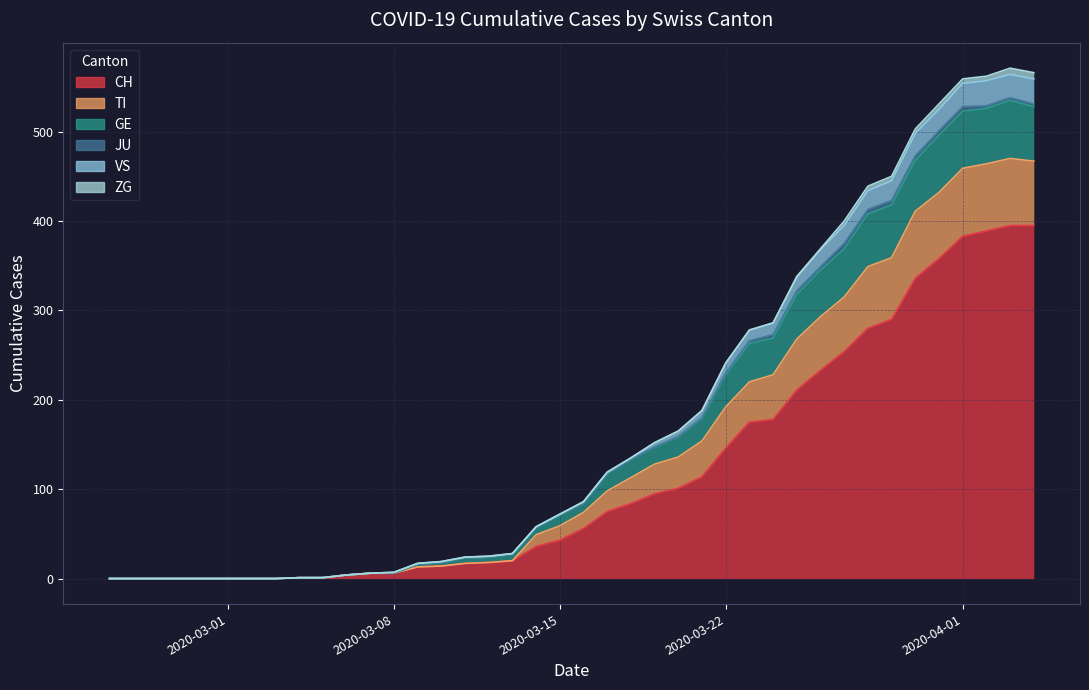

Does the chart display data point markers on the line(s)?

No